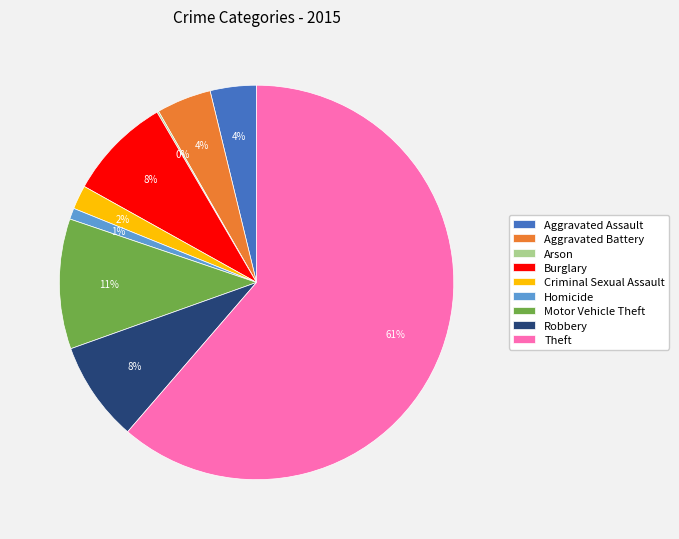

To the nearest percent, what is the difference between the Criminal Sexual Assault and Motor Vehicle Theft slice percentages?

9%